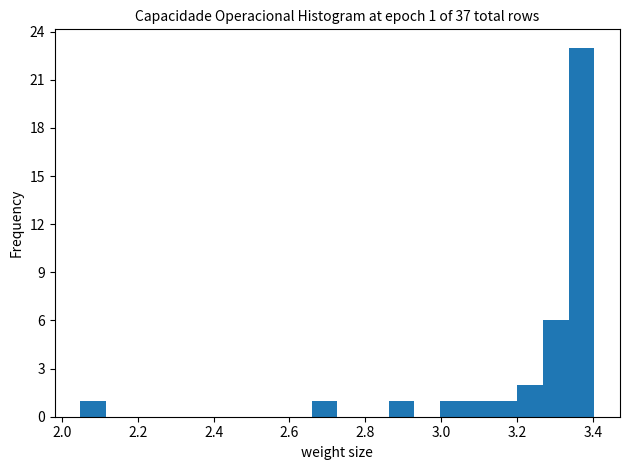

Read against the x-axis, roughly where is the centre of the tallest bar?

3.36